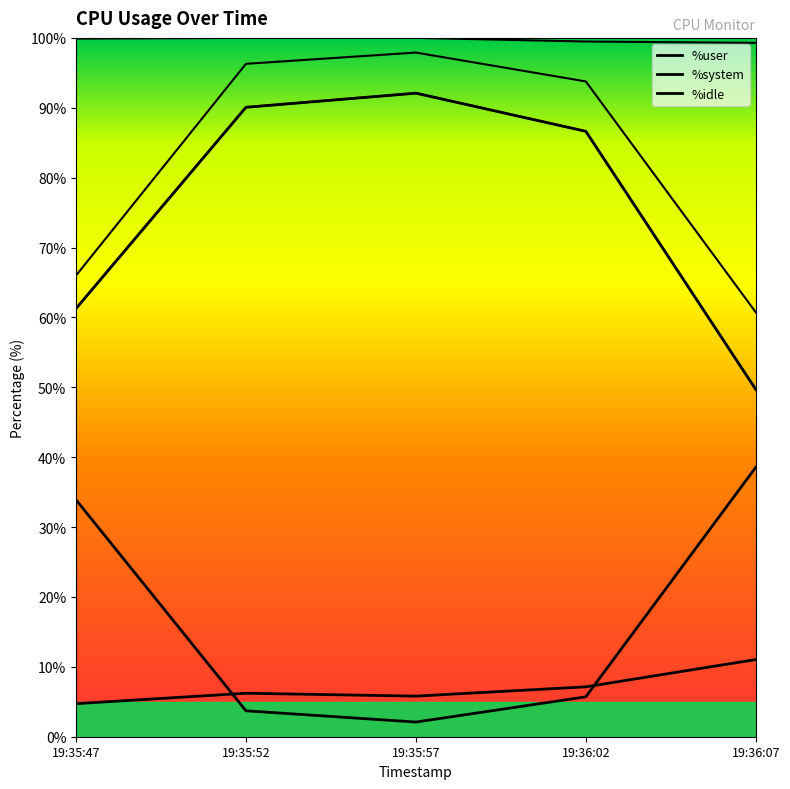

What position from the left is 19:35:52?

2